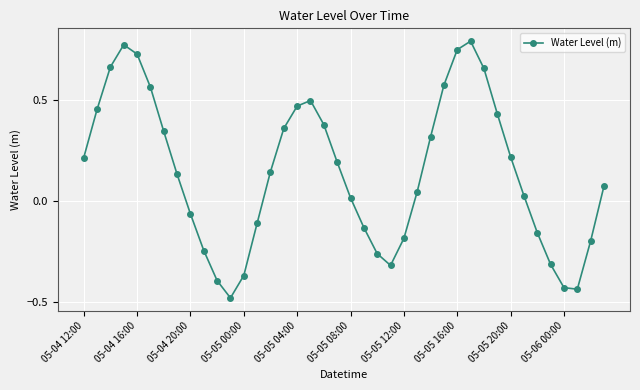

How many points are lower than both their immediate neighbors (excluding endpoints)?

3